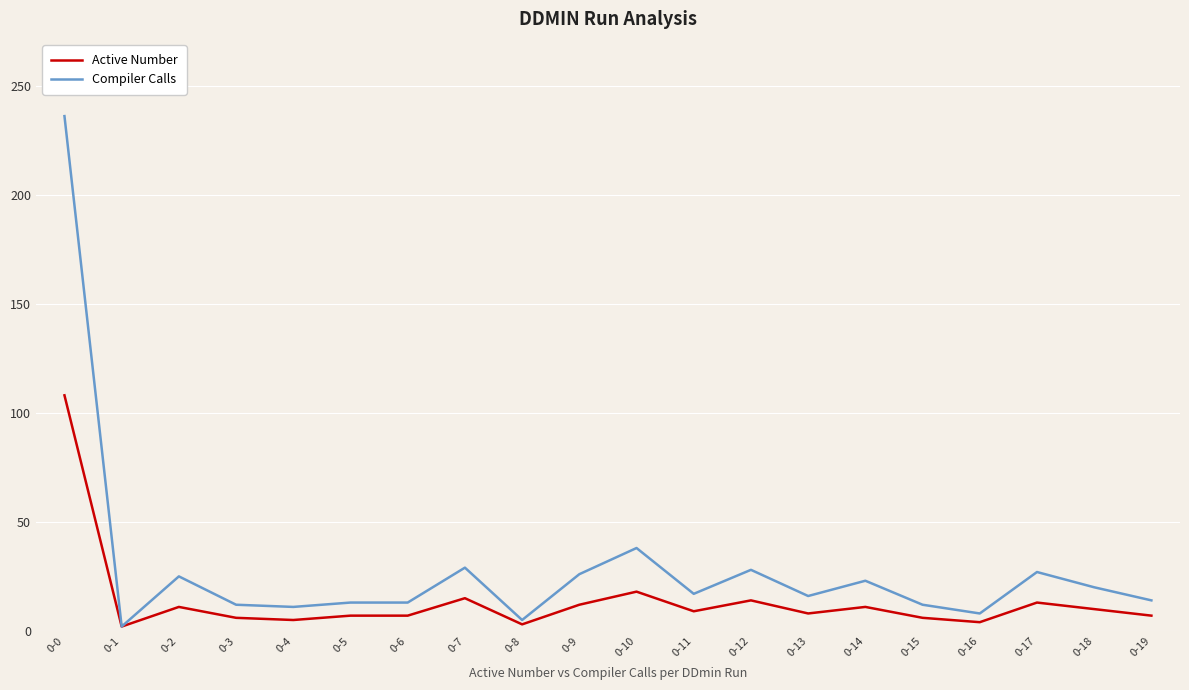

How many values in the Active Number series are below 9?

10